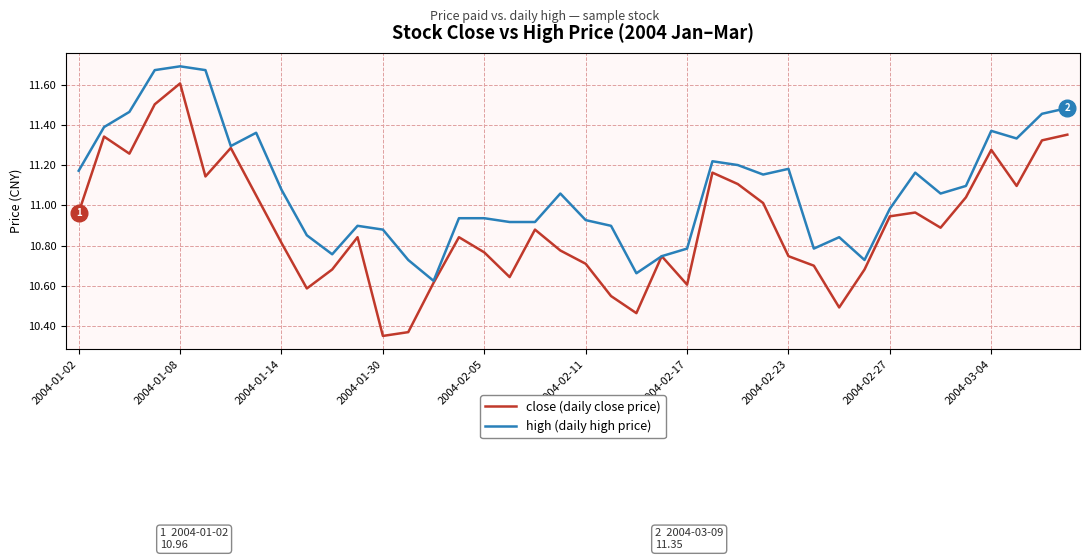

Does the chart display data point markers on the line(s)?

No